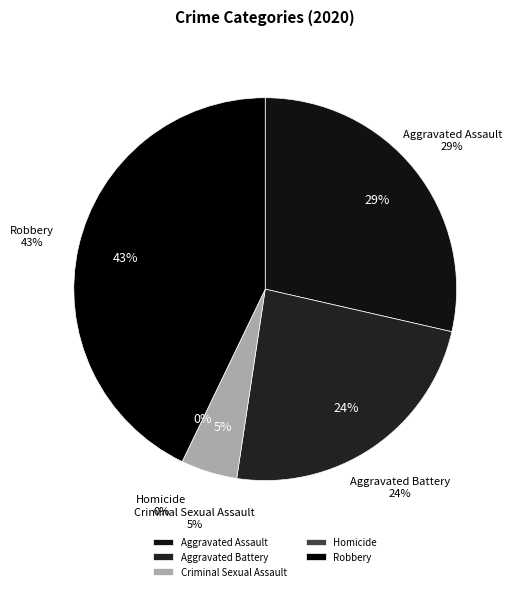

Which category has the biggest portion of the pie?

Robbery